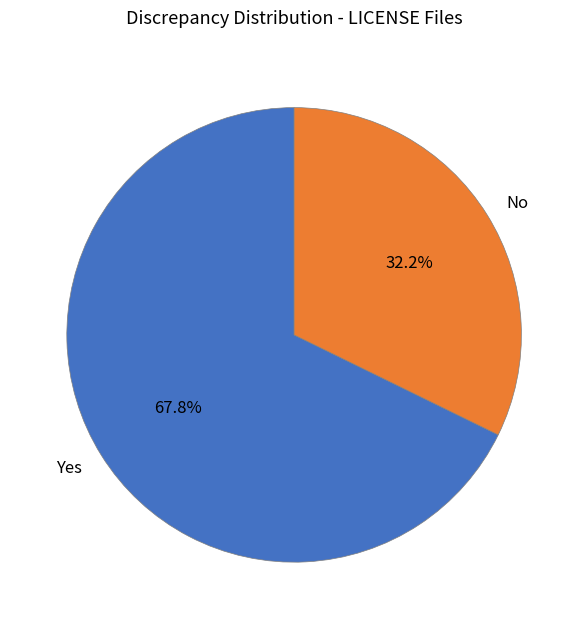

Which category accounts for the majority?

Yes